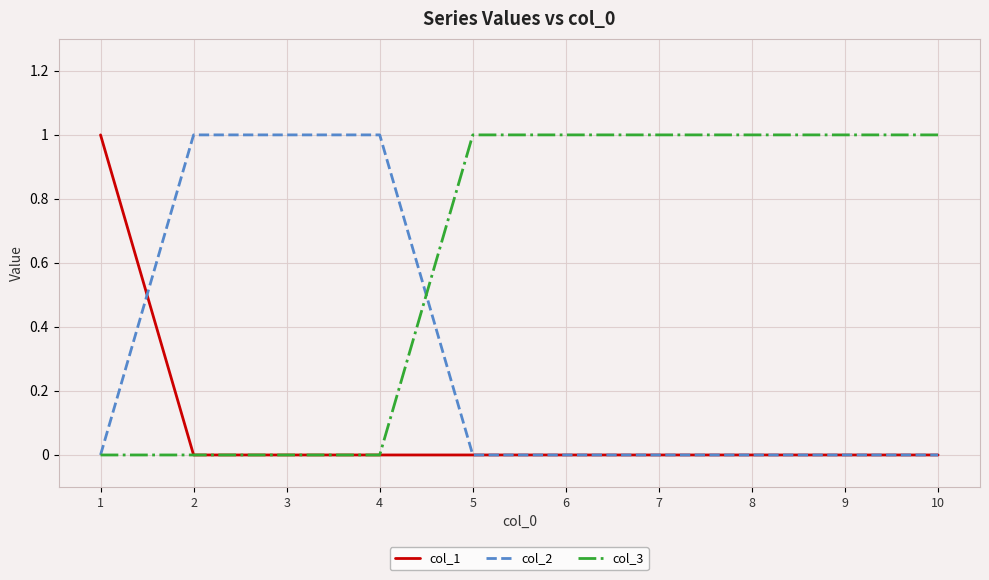

Is the value of col_3 at 1 greater than the value of col_2 at 4?

No